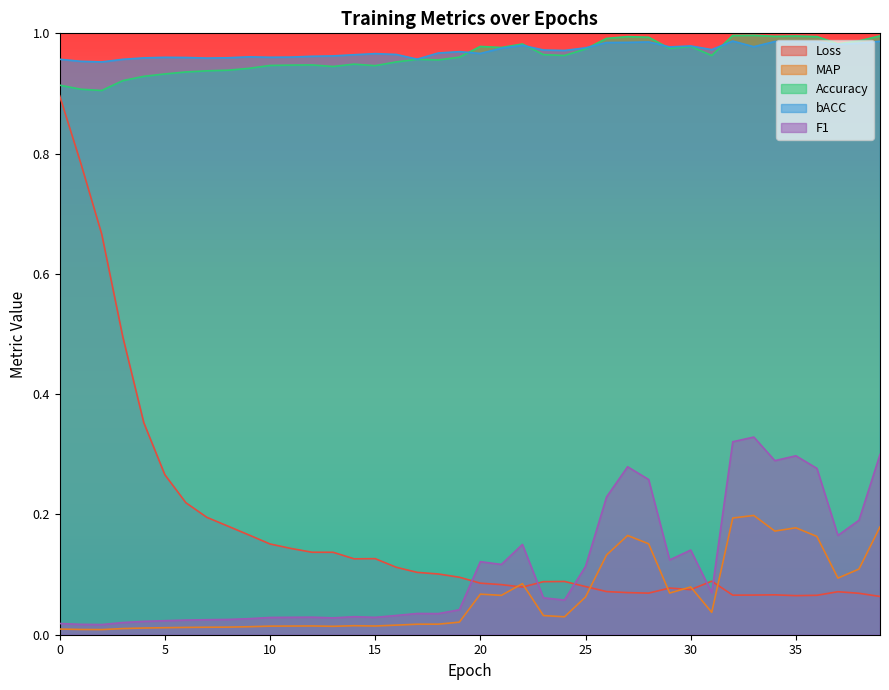

The value of Loss at 19 is 0.1. True or false?

False